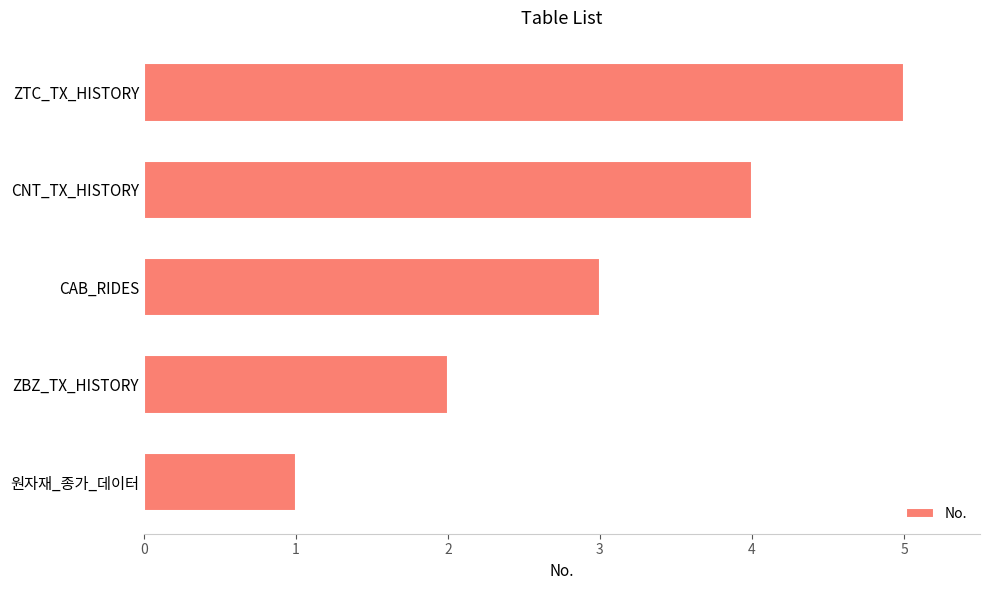

What is the maximum value shown in the chart?

5